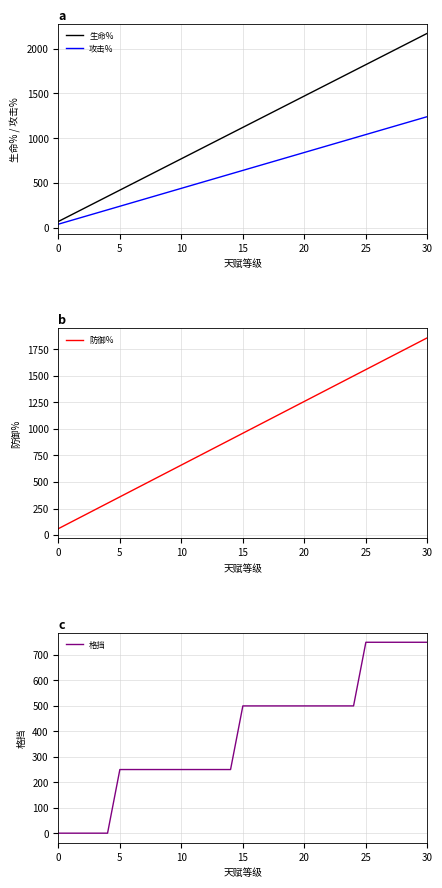

How many lines are shown in the chart?

4